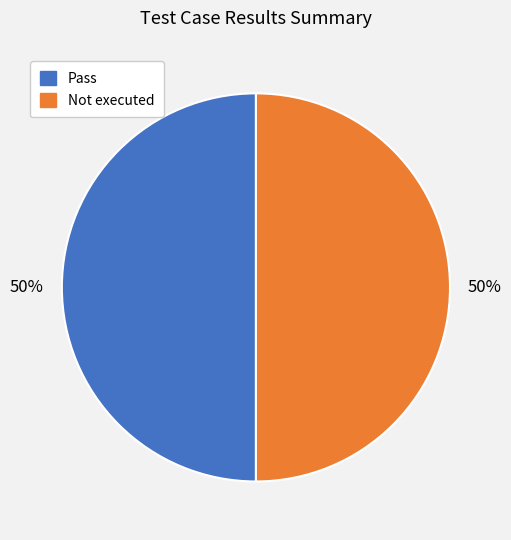

To the nearest percent, what is the average slice percentage?

50%